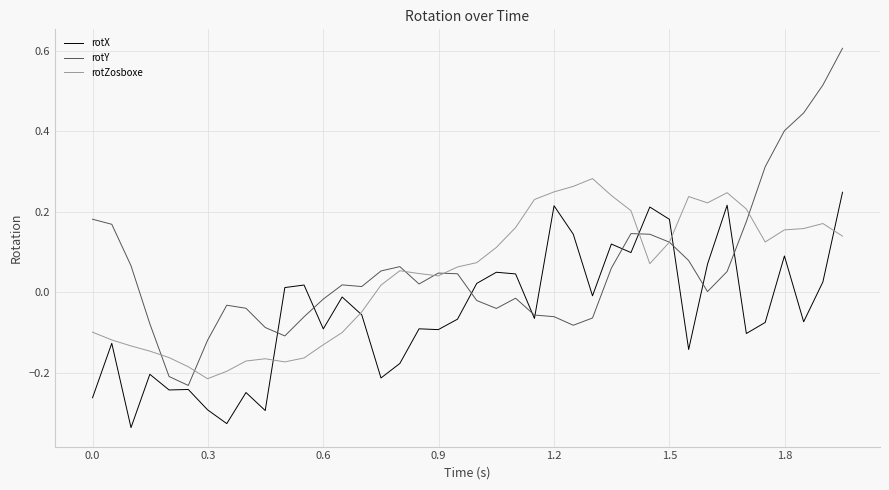

What is the greatest value displayed?

0.6